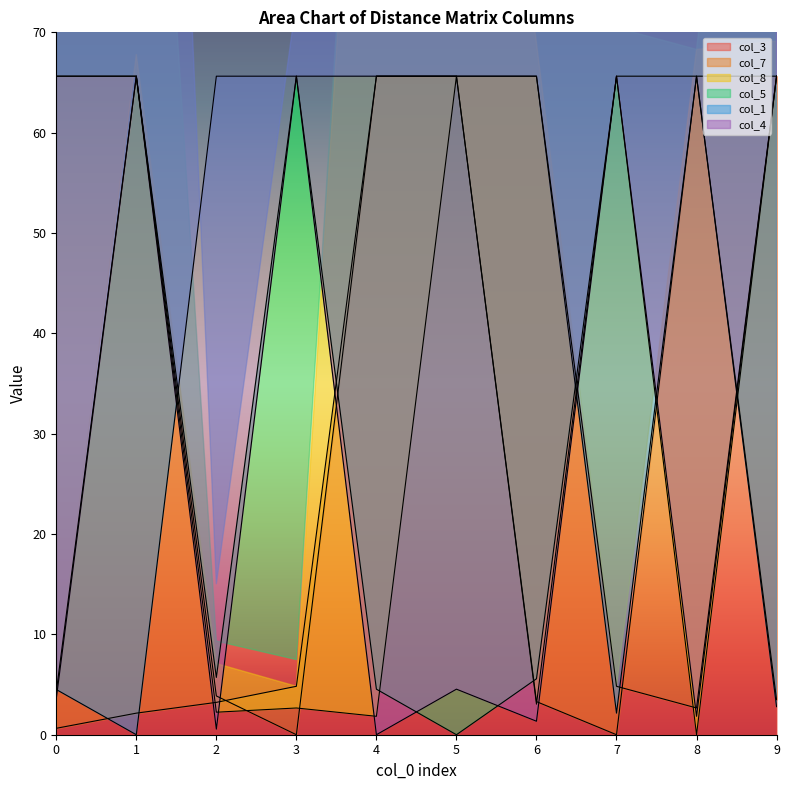

Which series changed the most between 1 and 5?

col_5